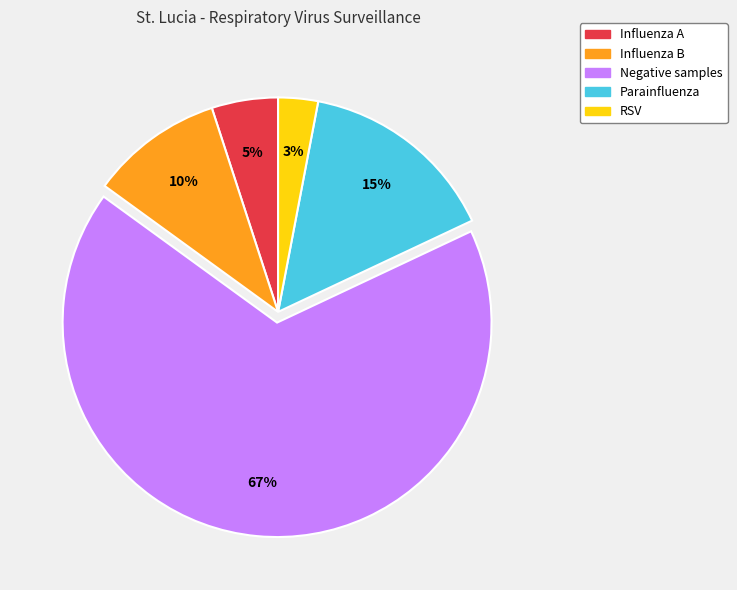

What is the ratio of the value at Influenza B to the value at Parainfluenza?

0.7